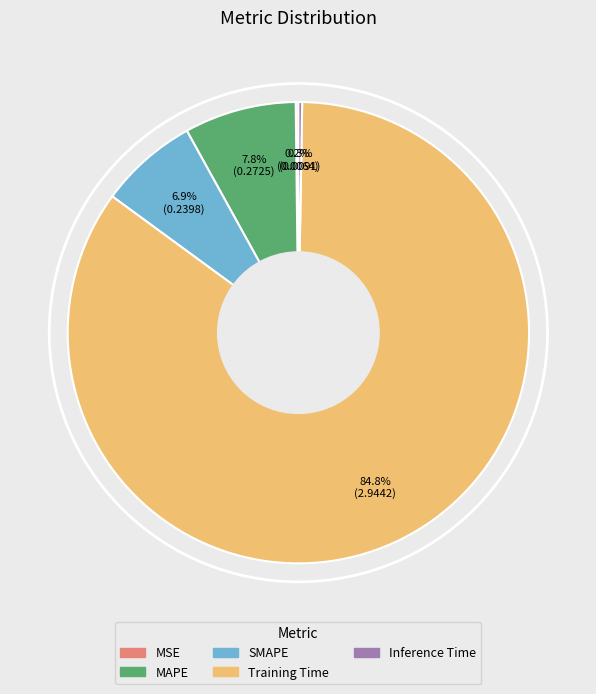

Which has a higher value, Training Time or MAPE?

Training Time